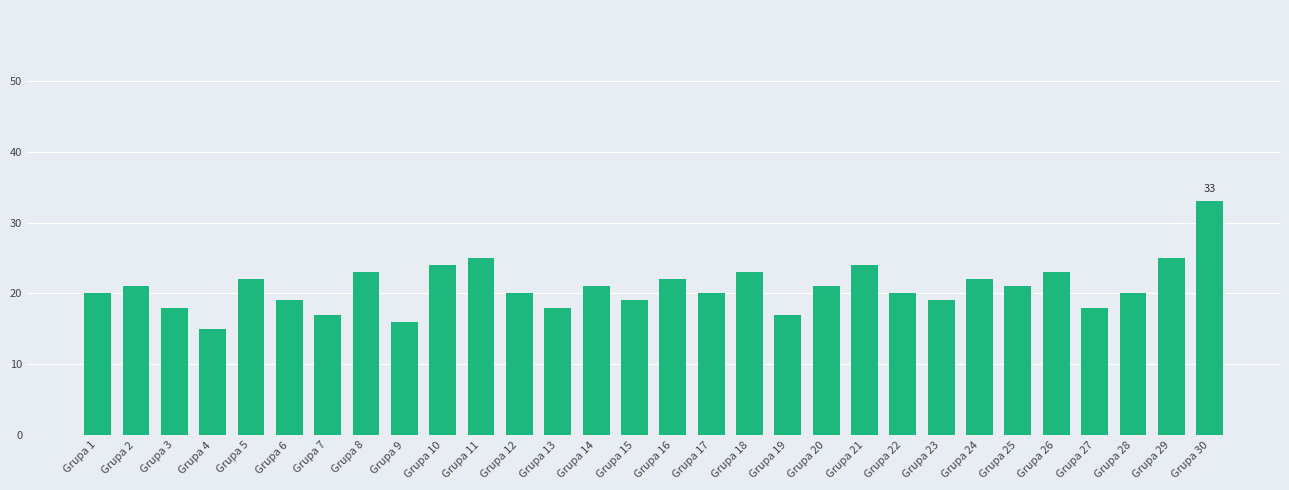

Is it true that the value at Grupa 29 is 25?

True